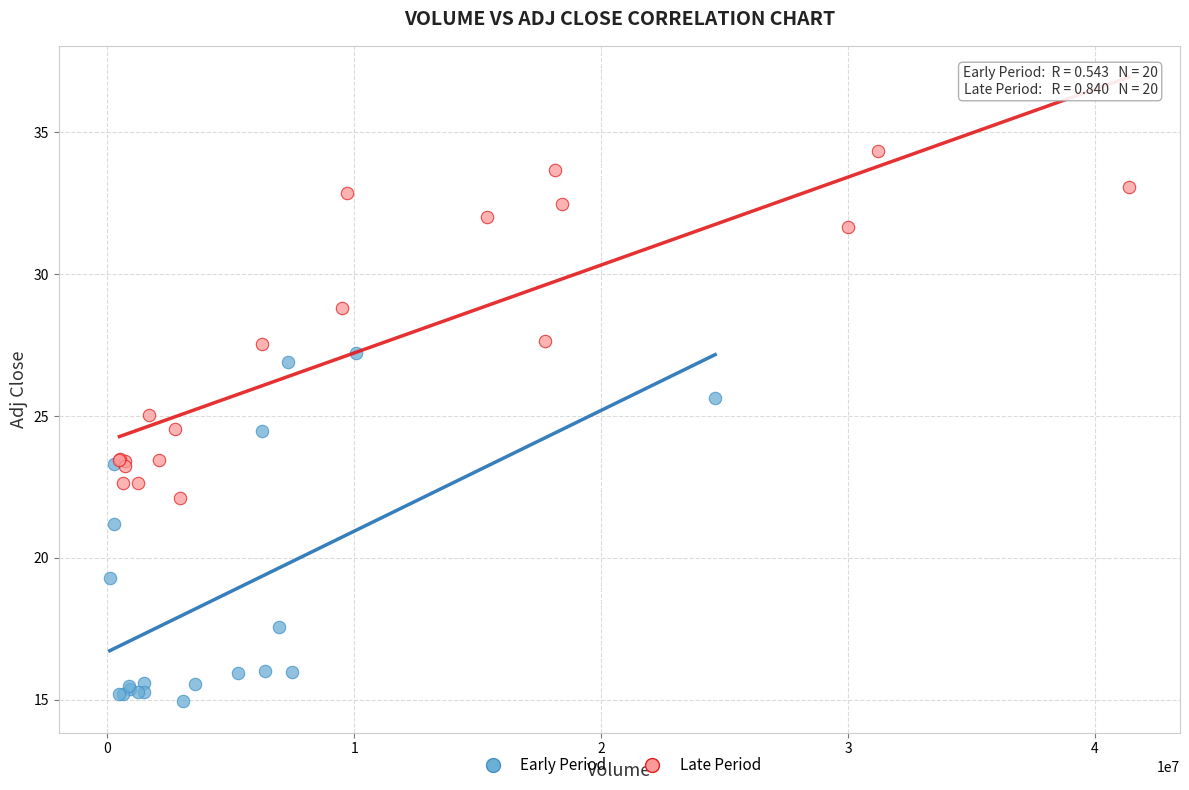

Which series has the largest Y range (max minus min)?

Early Period